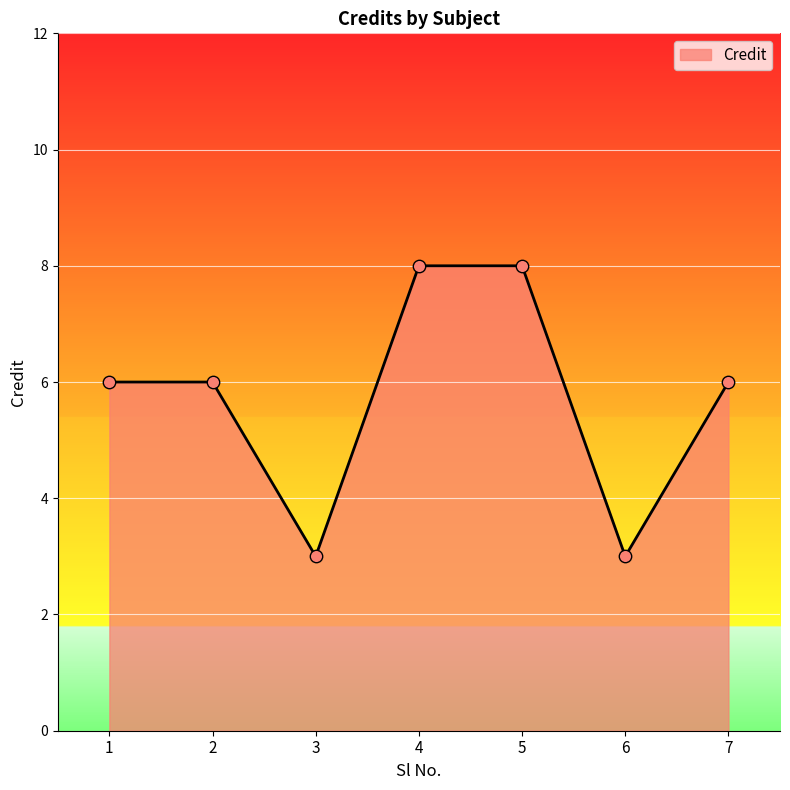

Approximately how many times larger is the value at 2 compared to 6?

2.0